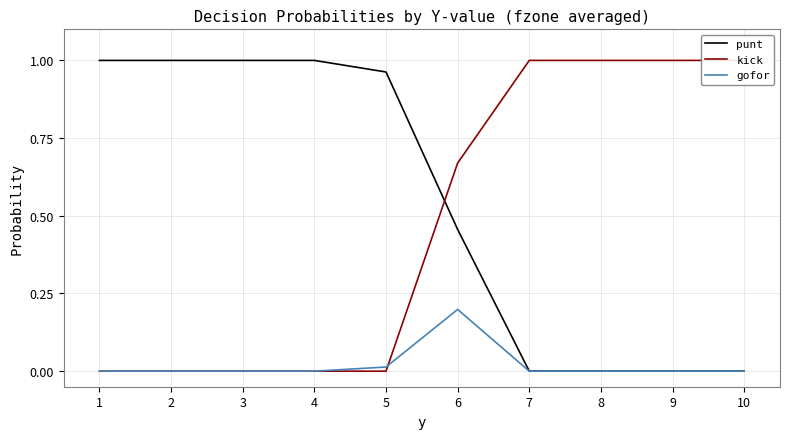

True or false: kick and punt cross at least once.

True